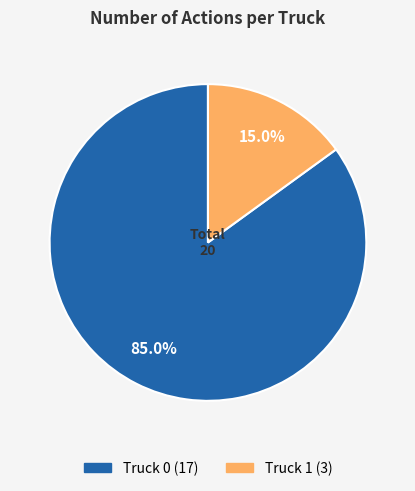

To the nearest percent, what portion does Truck 1 represent?

15%